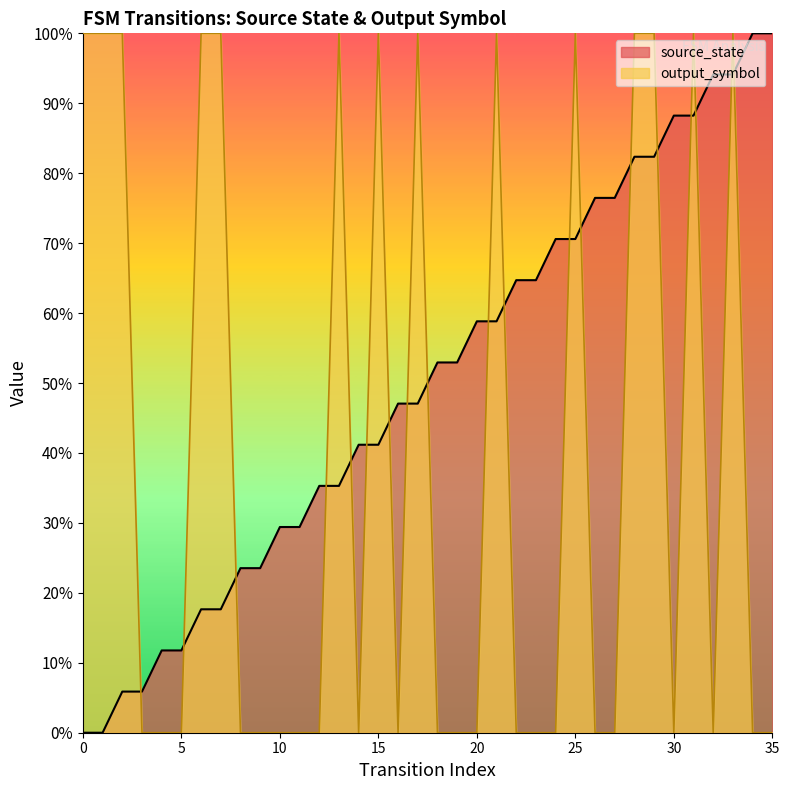

What are all the series names shown in the legend?

source_state, output_symbol